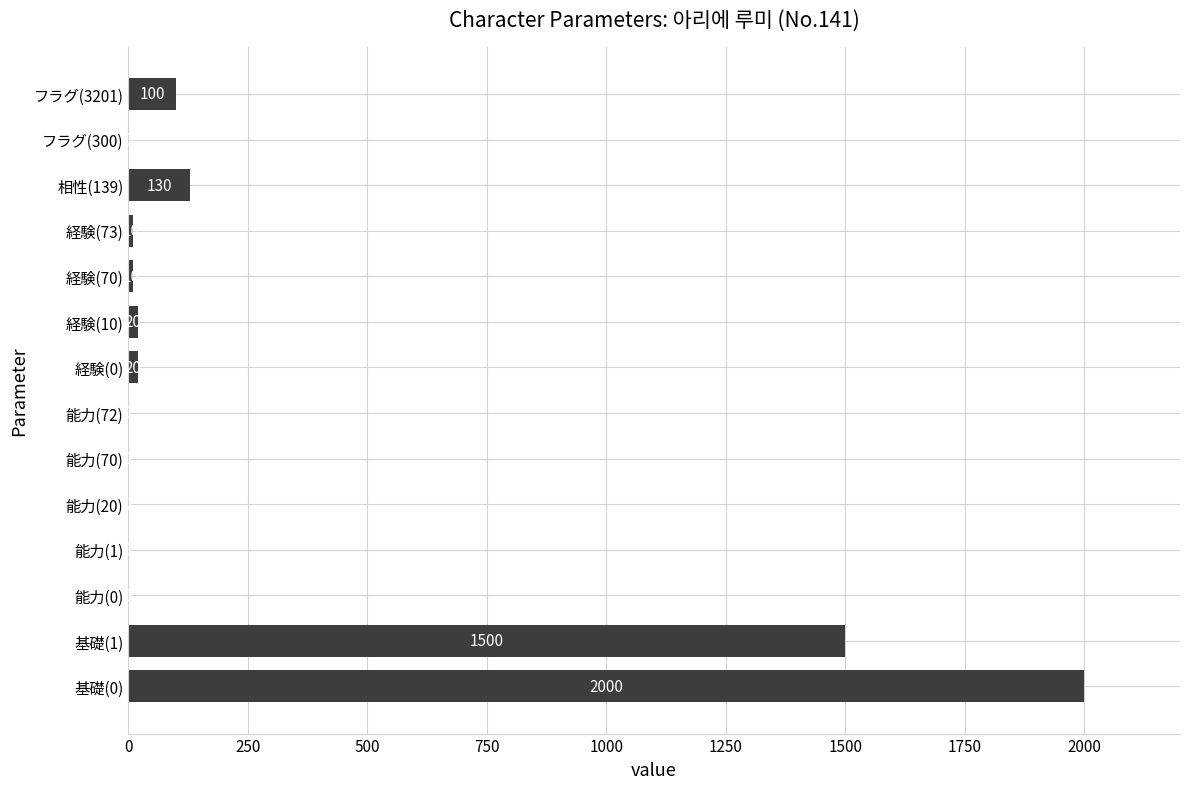

True or false: the data shows 1 at 能力(0).

True